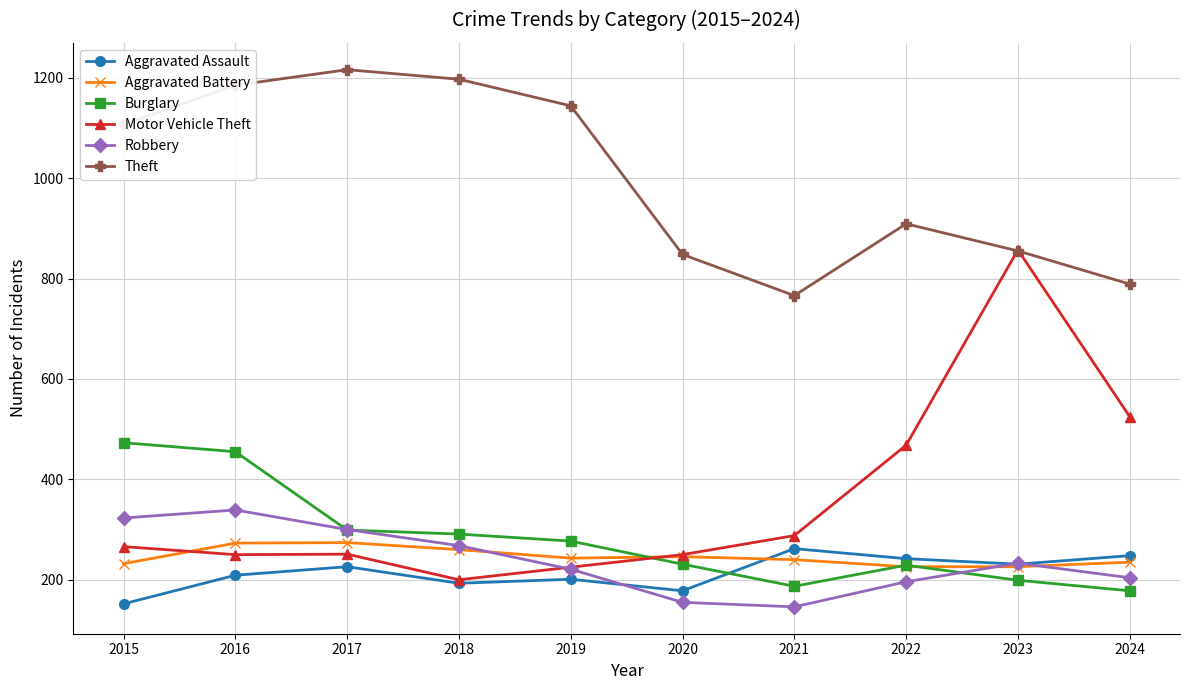

What are all the series names shown in the legend?

Aggravated Assault, Aggravated Battery, Burglary, Motor Vehicle Theft, Robbery, Theft